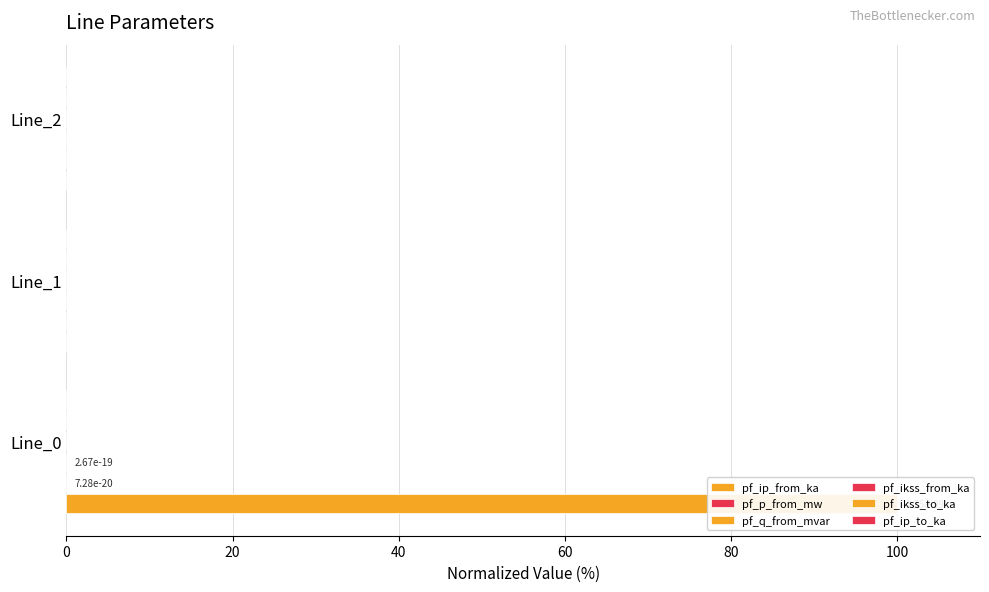

Which series has the largest total across all categories?

pf_ip_from_ka